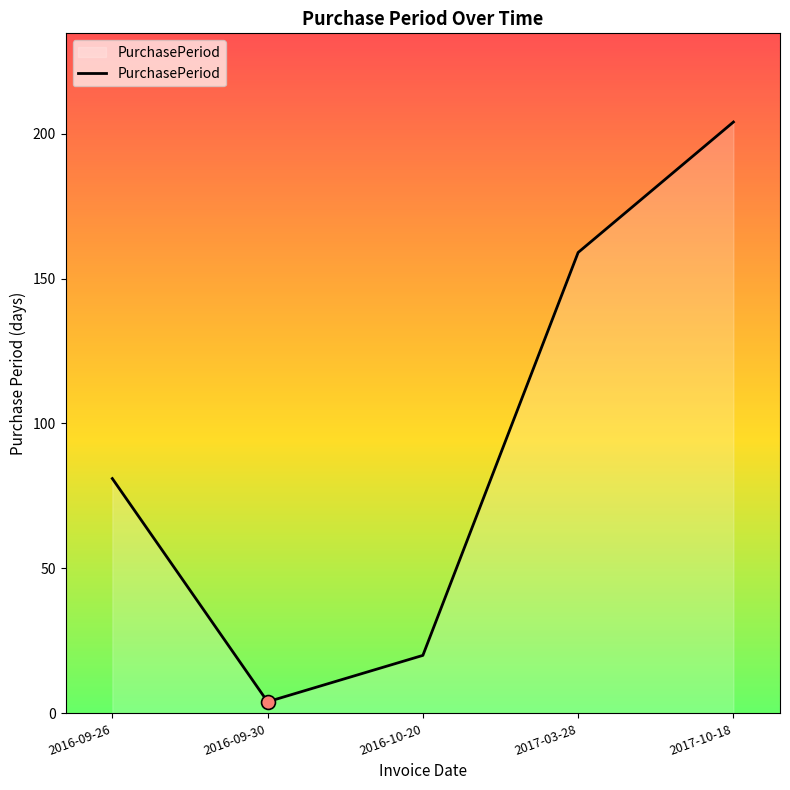

What is the change in value from 2016-09-26 to 2017-03-28?

+78